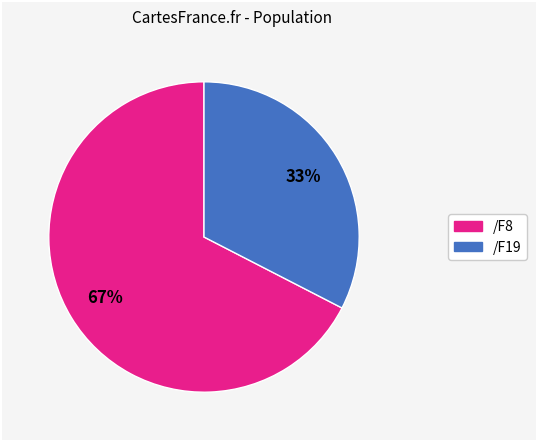

Does /F19 account for over 50% of the chart?

No